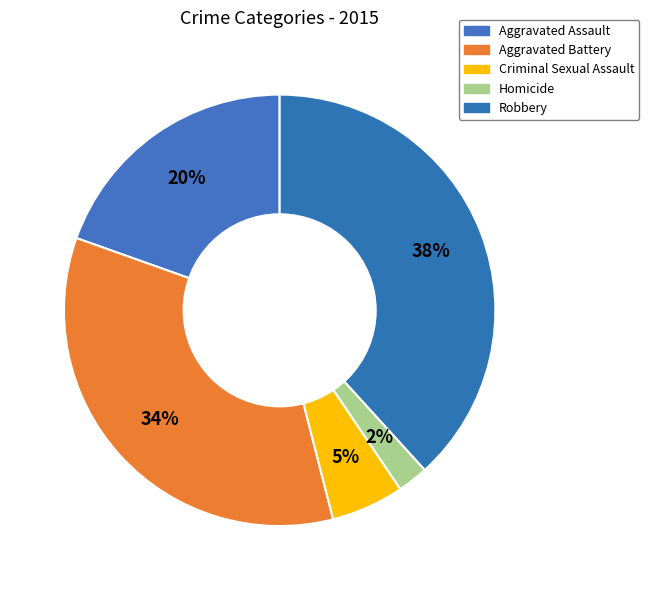

Which slice is the largest?

Robbery